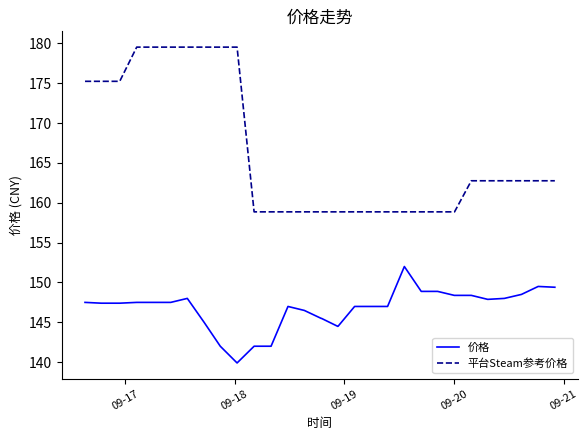

What is the difference between the maximum and minimum values in the 平台Steam参考价格 series?

20.7